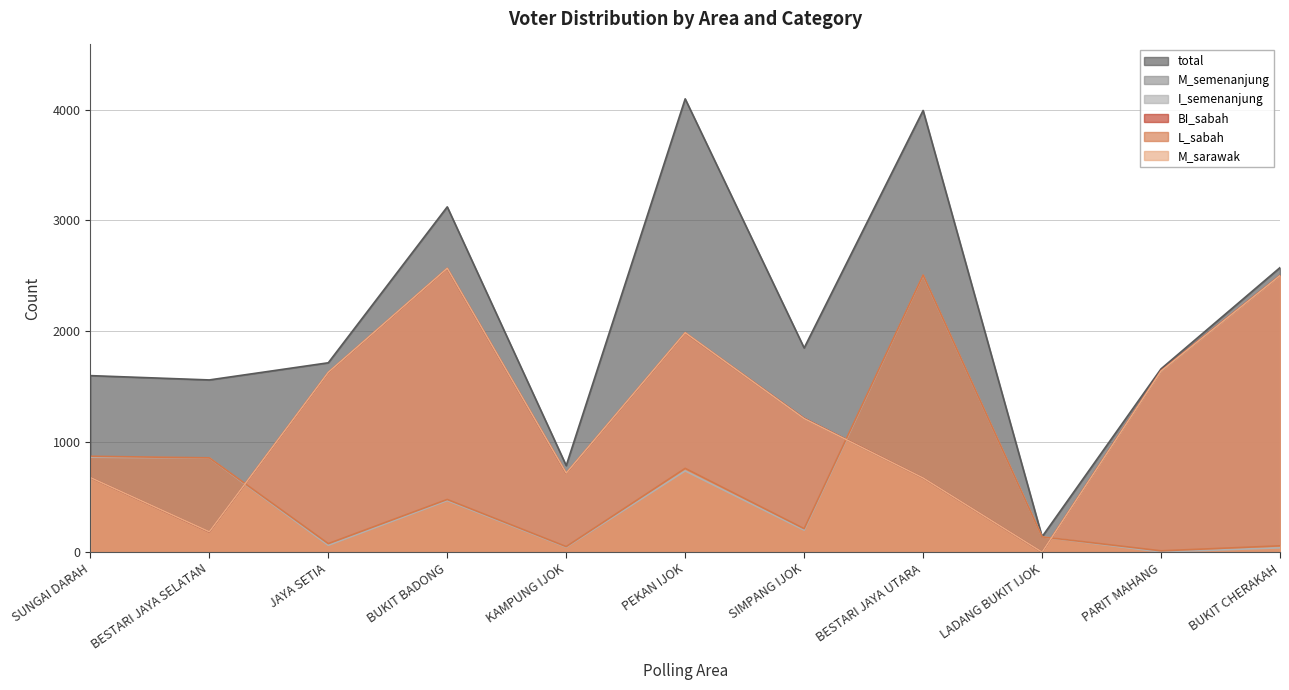

Is the value of BI_sabah at BESTARI JAYA UTARA greater than the value of M_sarawak at BESTARI JAYA UTARA?

No